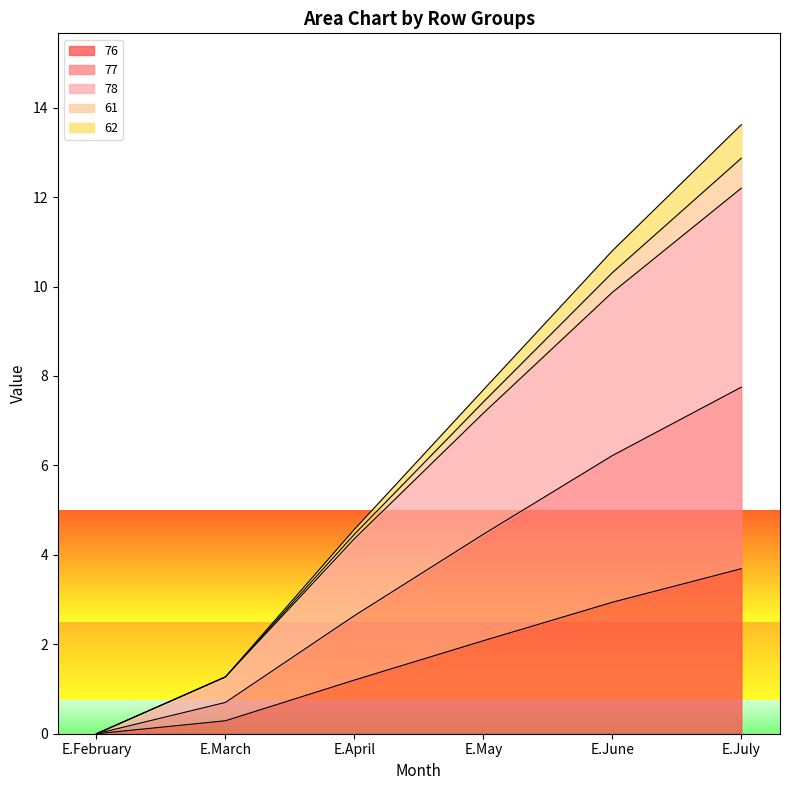

At which label does 77 reach its minimum?

E.February